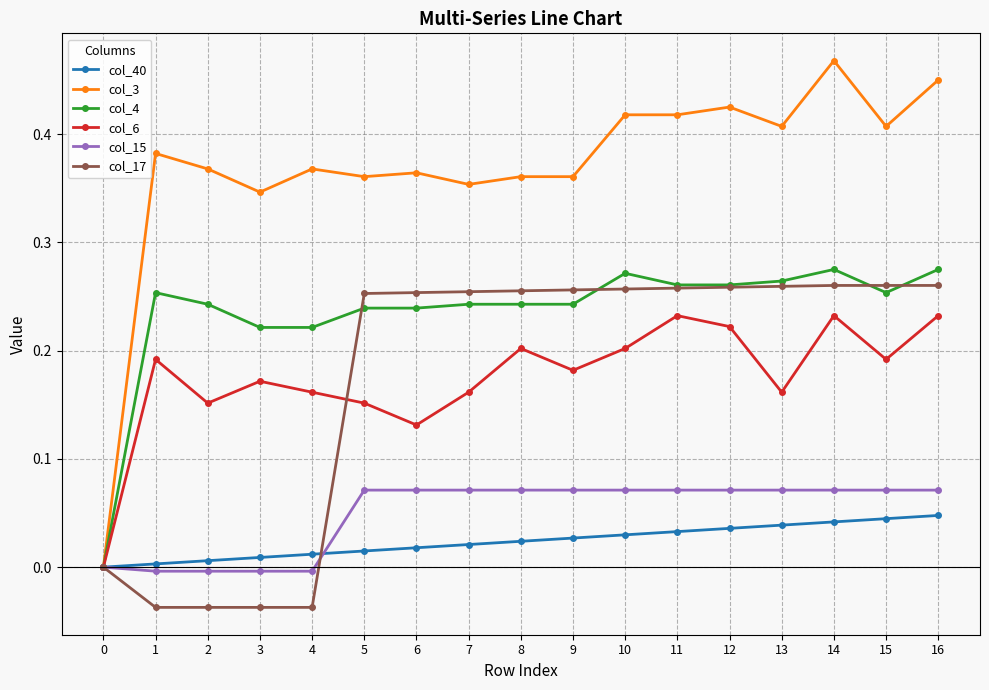

Which series has the largest range (max minus min)?

col_3